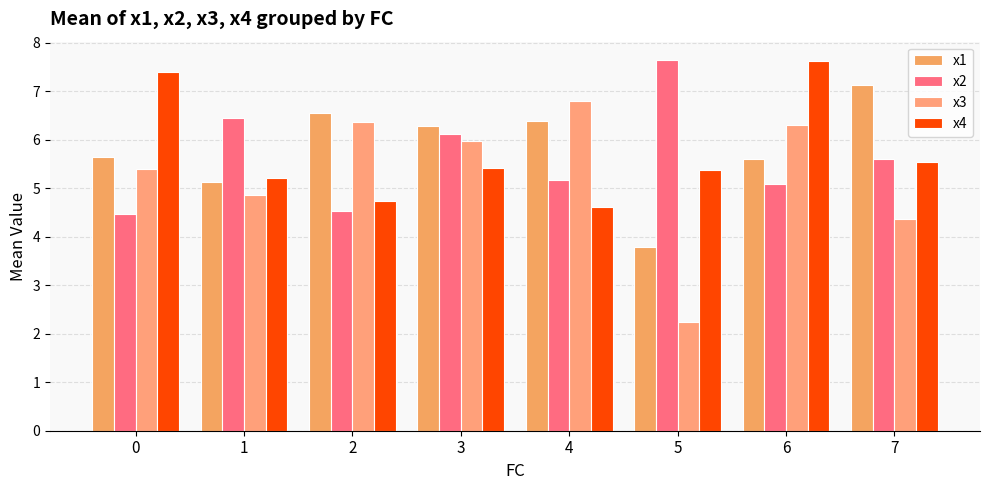

Which category has the highest value in the x3 series?

4